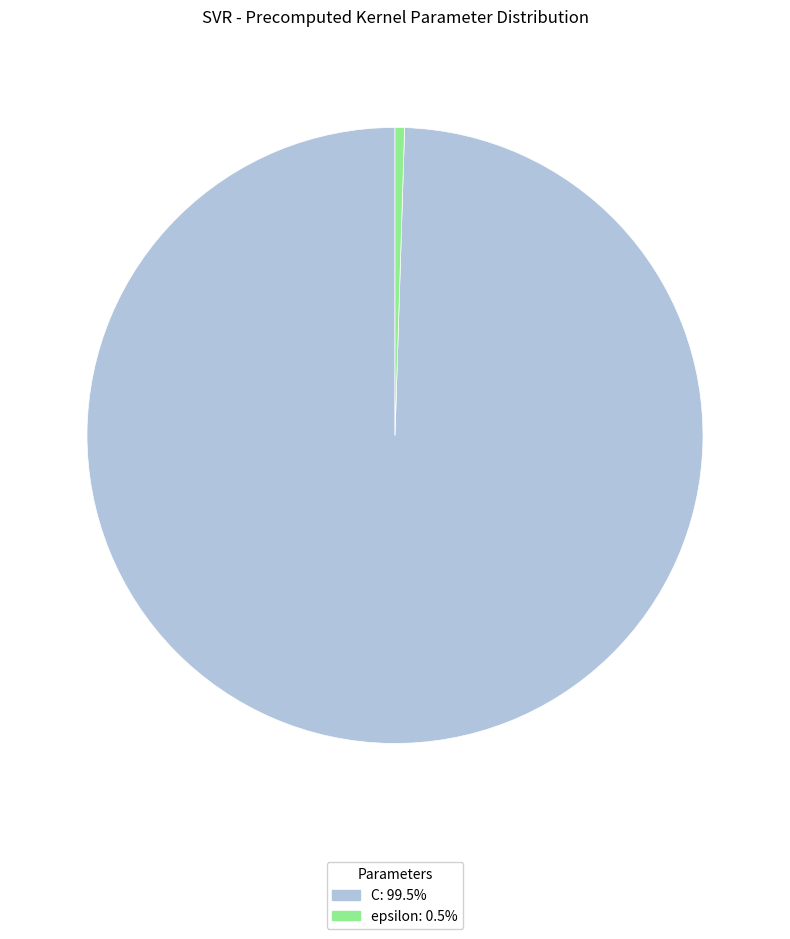

Is there a majority slice in this chart?

Yes